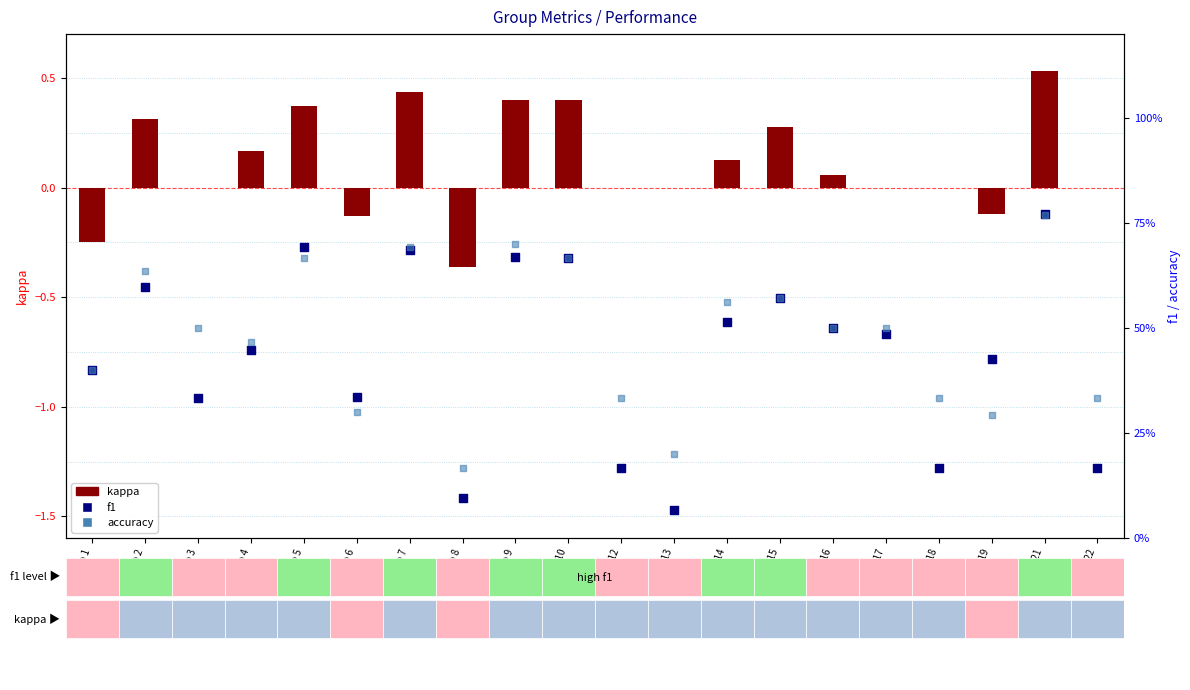

What are all the series names shown in the legend?

kappa, f1, accuracy